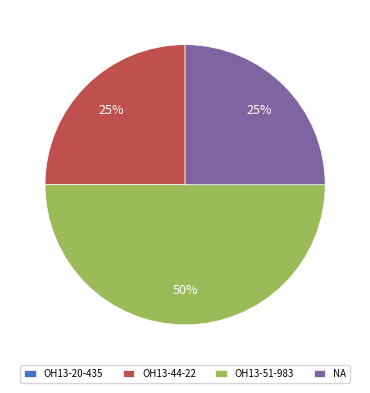

To the nearest percent, what percentage of the pie is OH13-44-22?

25%